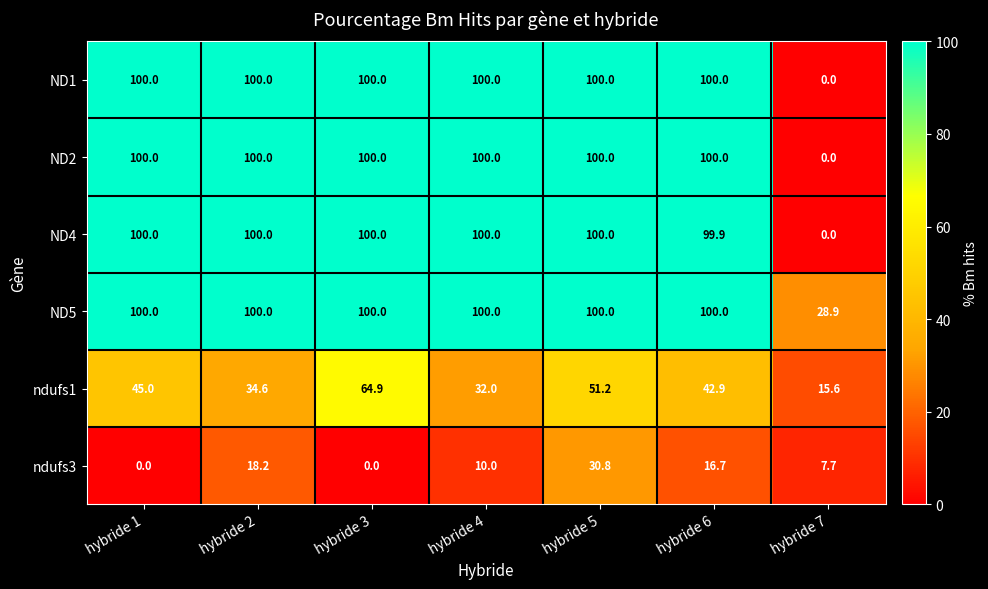

True or false: ND2 has a value of 100.0 at hybride 3.

True